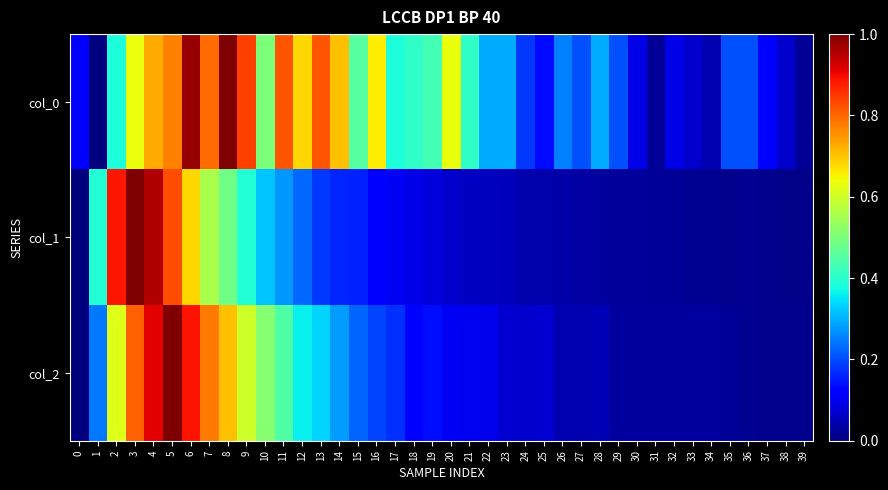

At how many categories does at least one series exceed 0?

40